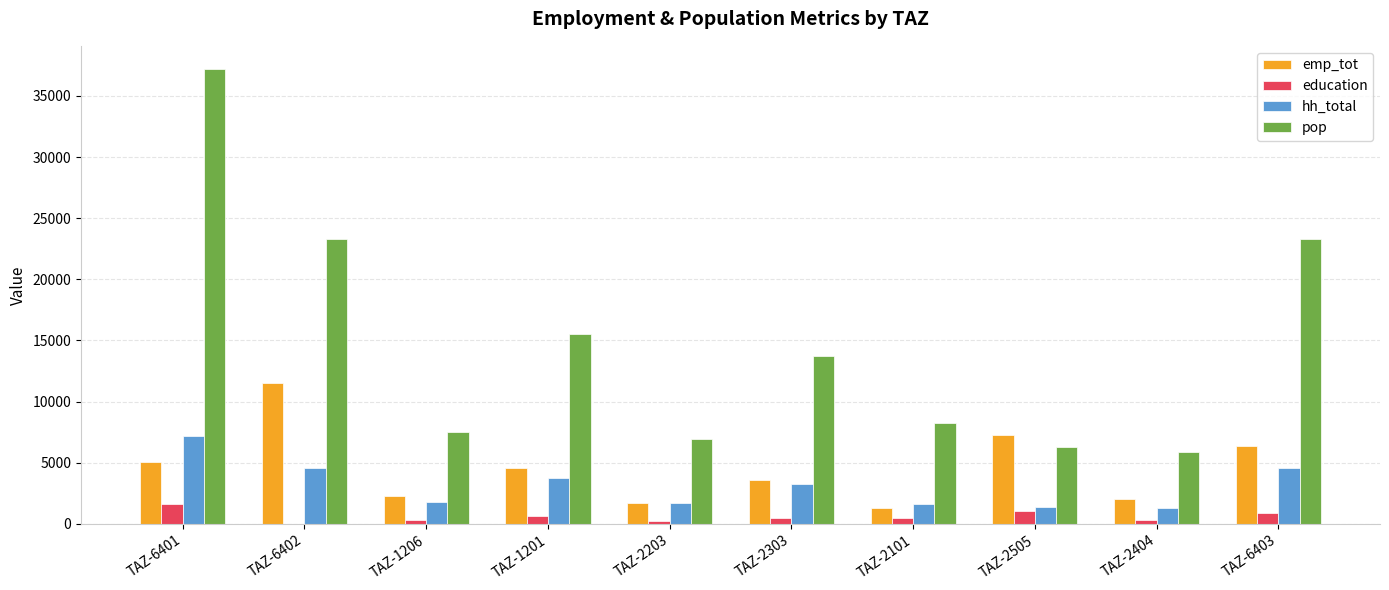

How many values in the emp_tot series exceed 4577?

5